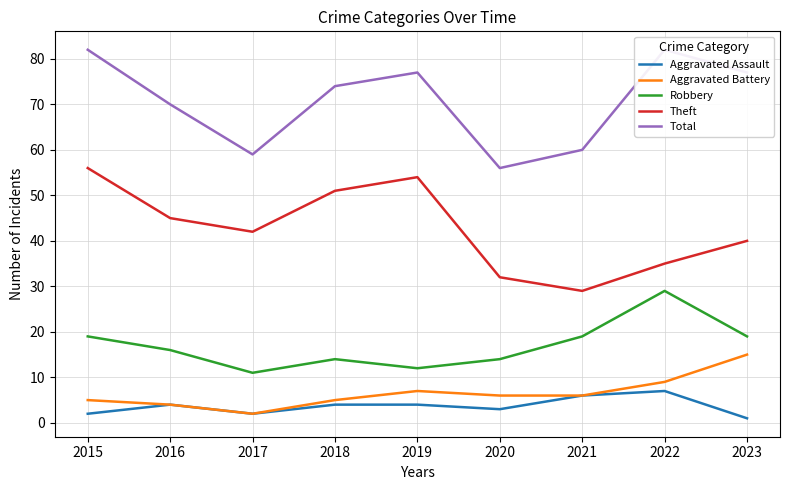

At which label does Aggravated Assault reach its peak?

2022